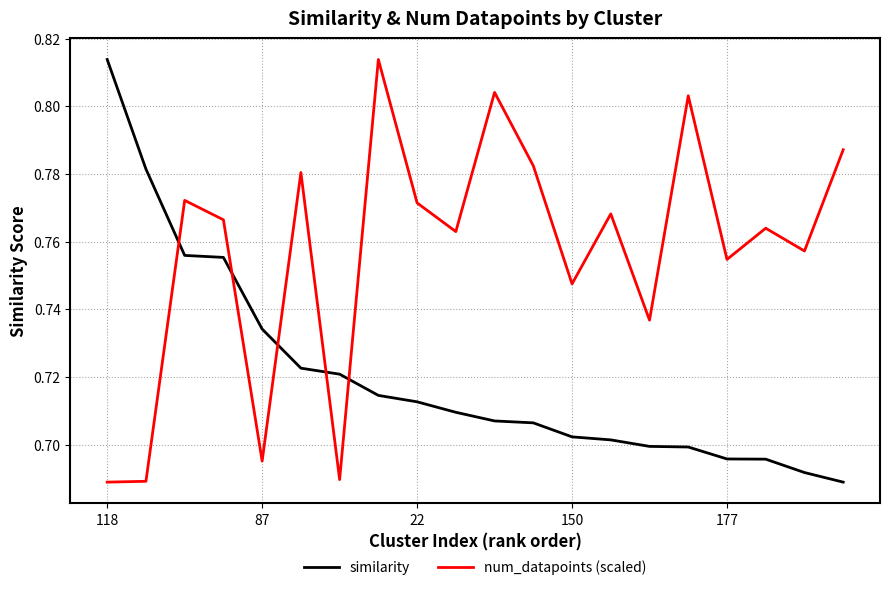

Count the num_datapoints (scaled) values in the range 0 to 1.

20